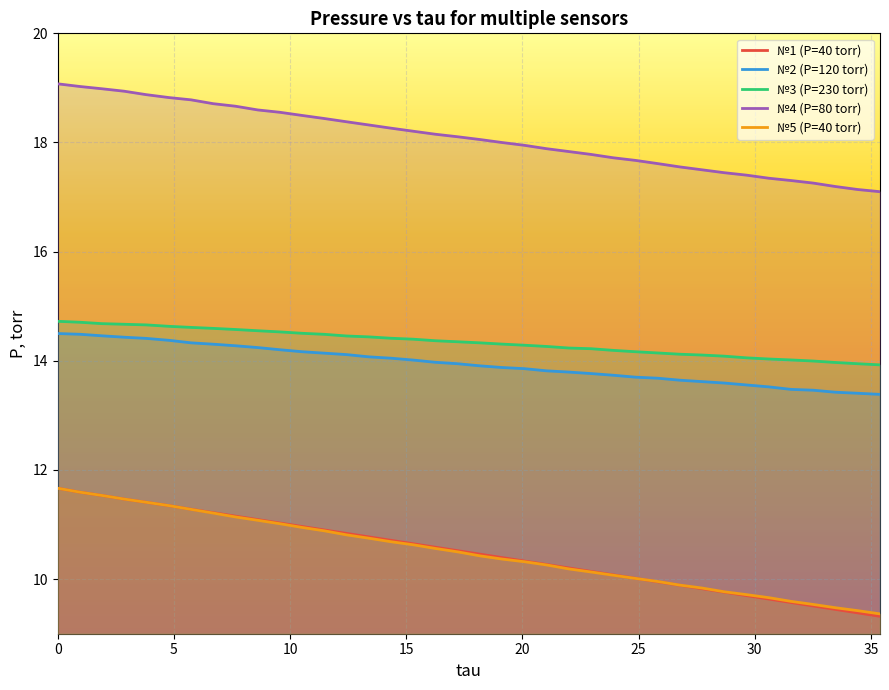

How many data points in №3 (P=230 torr) are less than 14?

4